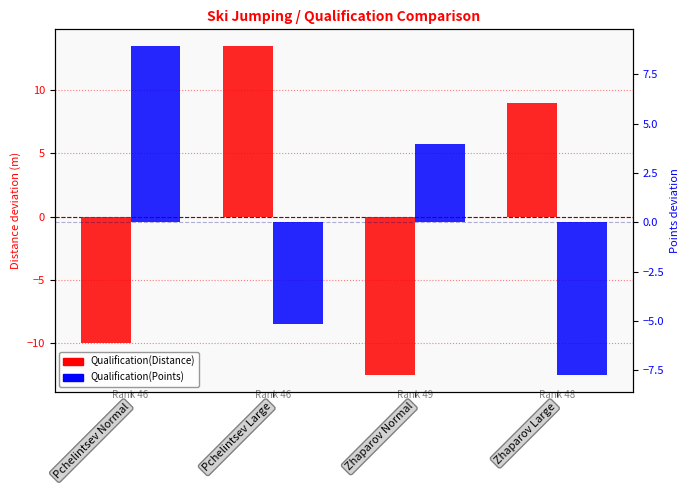

What is the spread (max minus min) of values at Zhaparov Large?

16.8